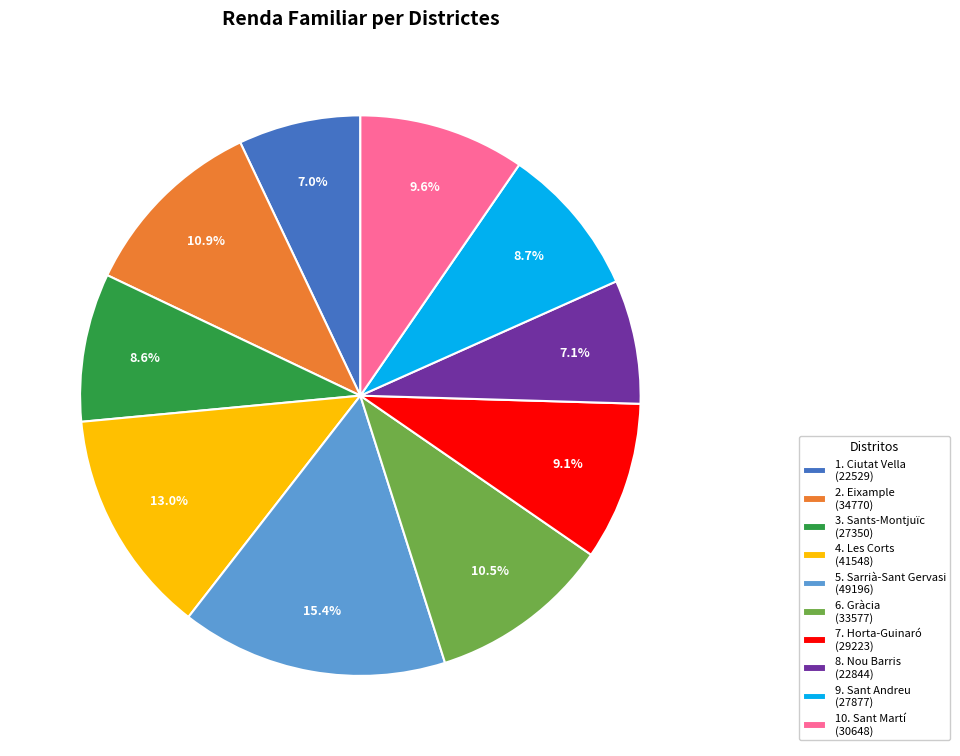

Combined, what portion of the pie is 5. Sarrià-Sant Gervasi and 3. Sants-Montjuïc?

24.0%